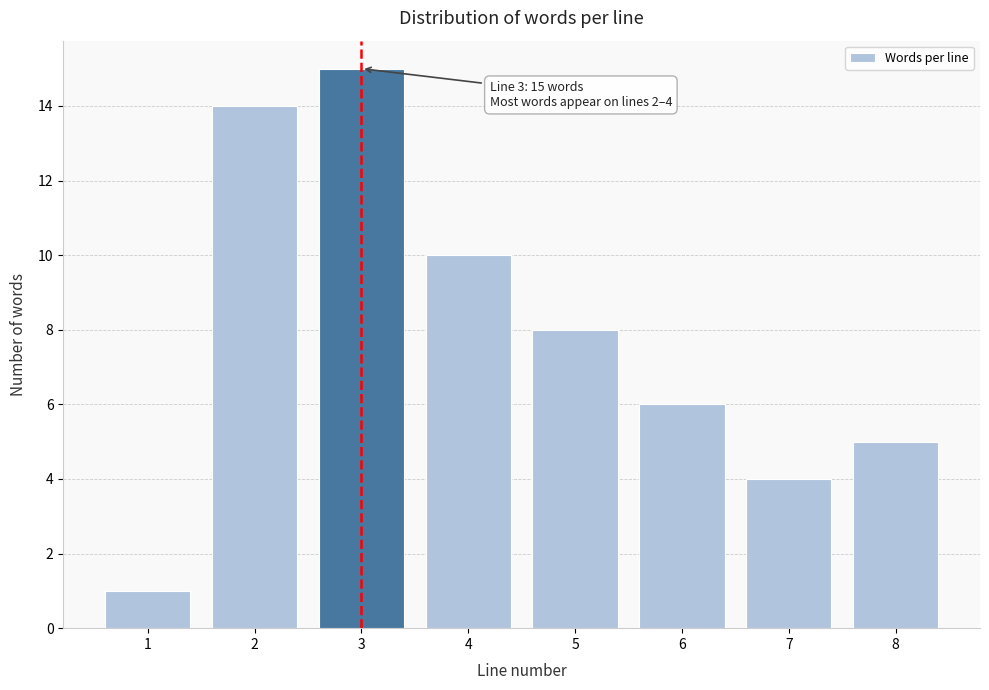

Reading left to right, transcribe all the data shown in this chart.

1	14	15	10	8	6	4	5